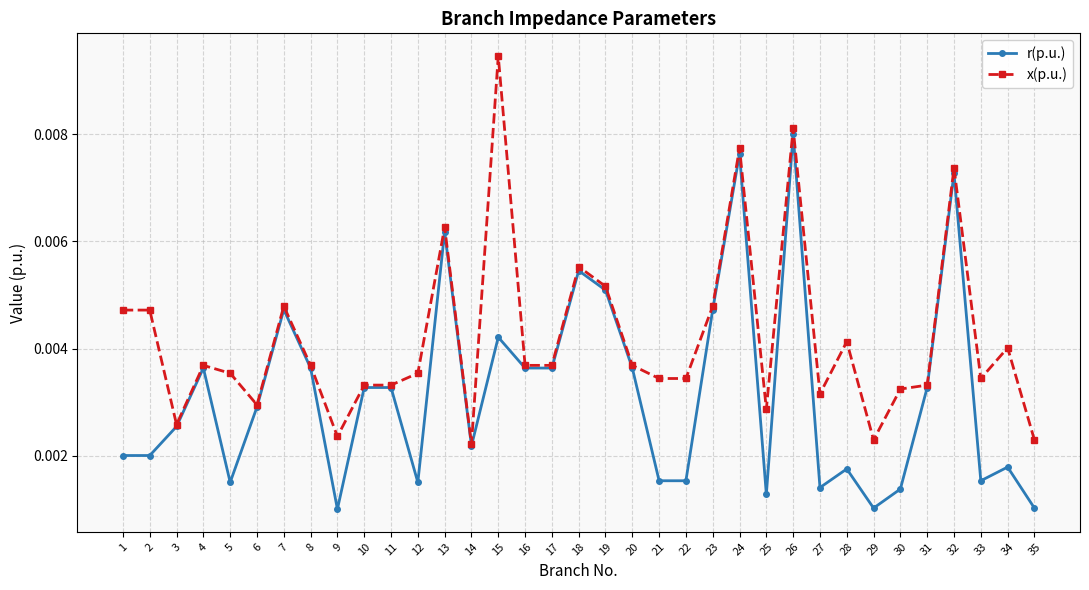

At how many categories does at least one series exceed 0?

35